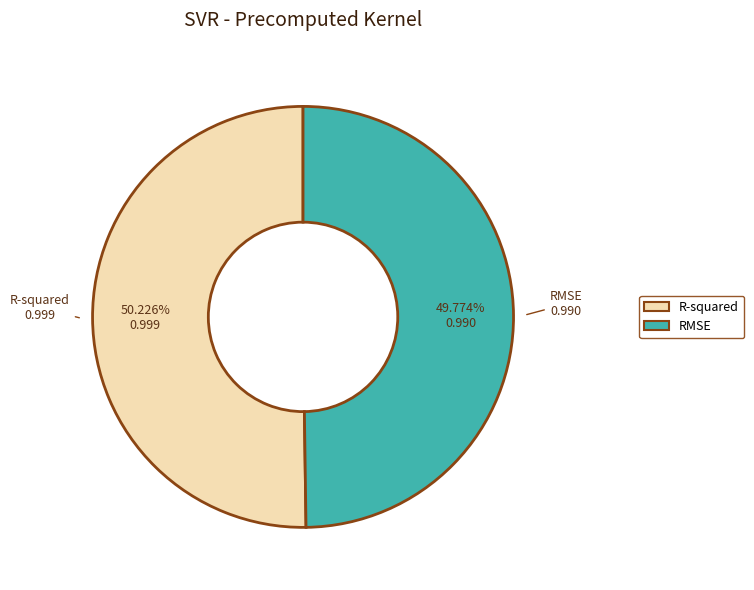

The R-squared slice represents 61% of the pie. True or false?

False